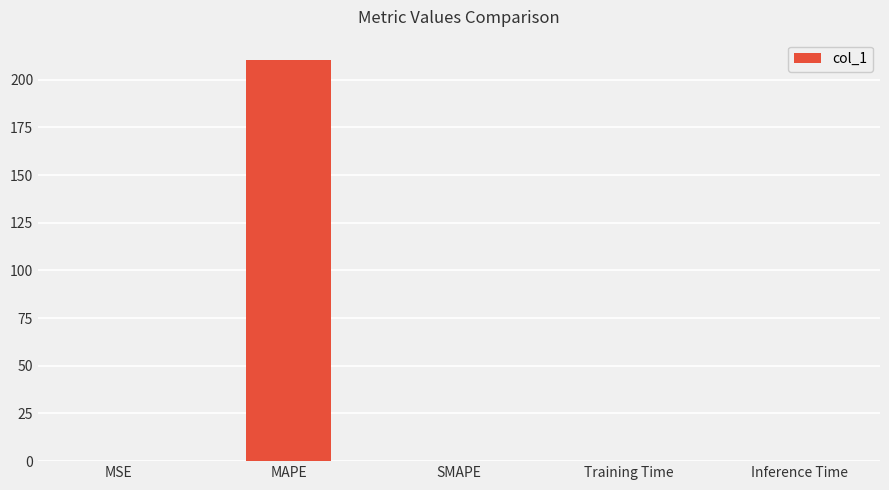

What is the sum of all values?

210.6